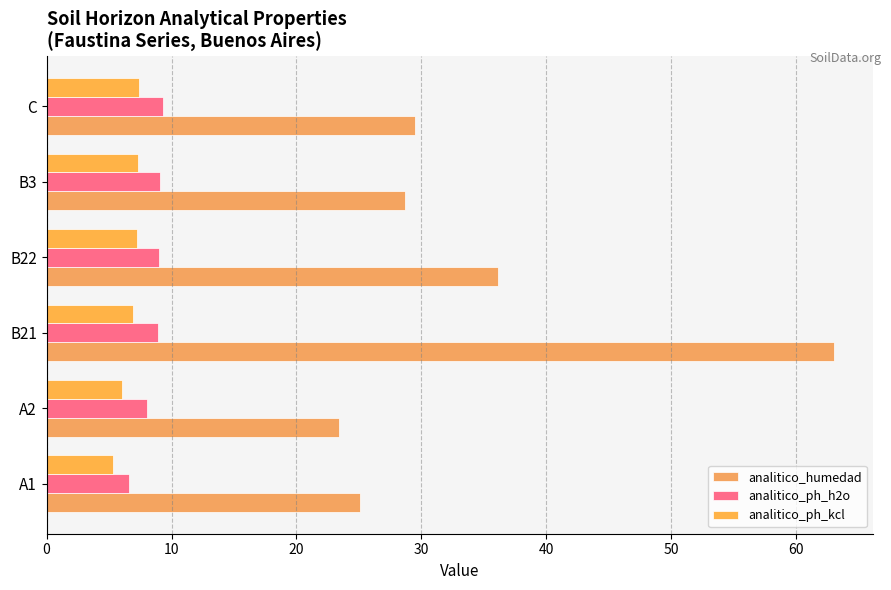

Which series has the widest spread of values?

analitico_humedad